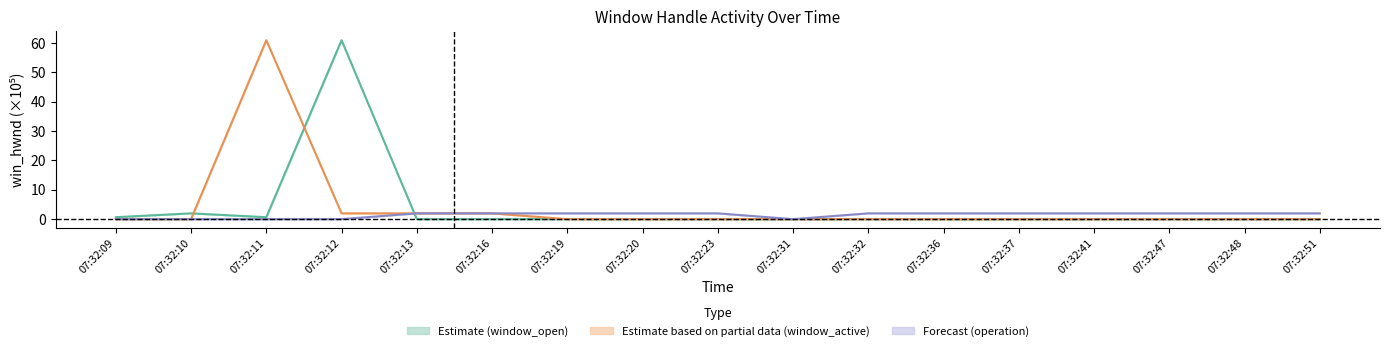

Is it true that window_open_hwnd equals -39.7 at 07:32:47?

False